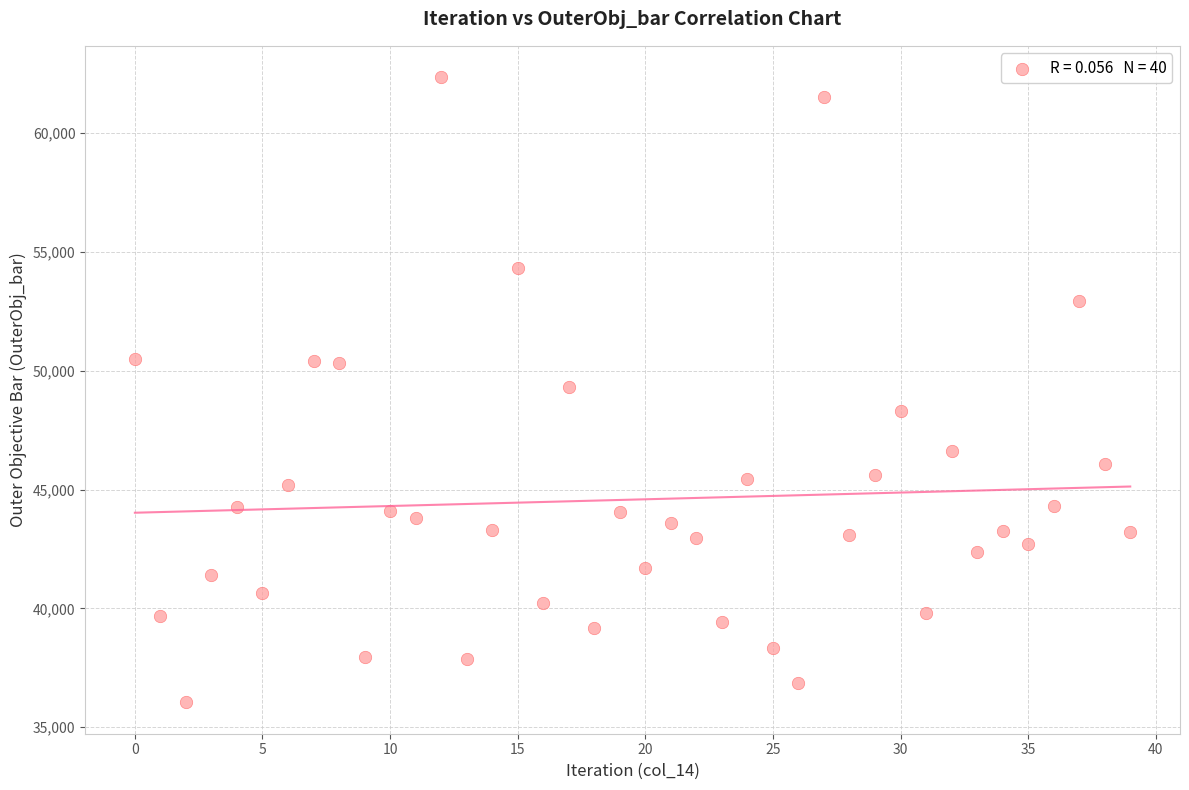

What is the range of Y values (max minus min)?

26314